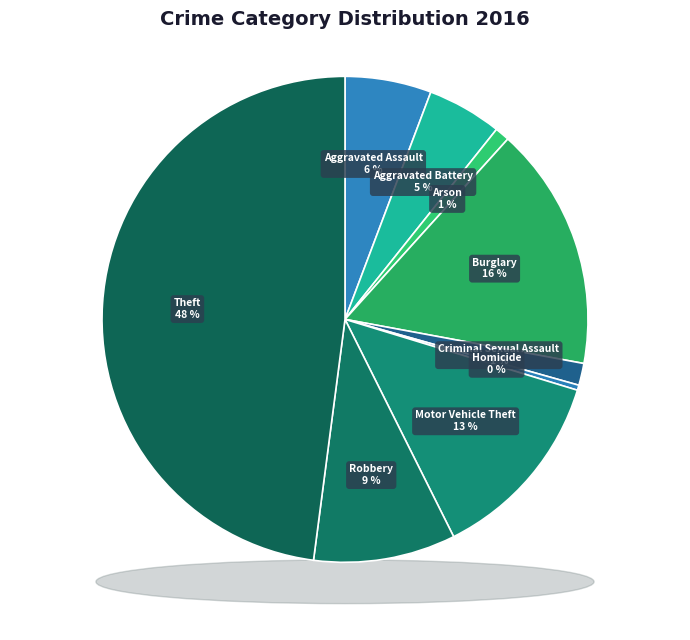

Which category has the smallest portion of the pie?

Homicide